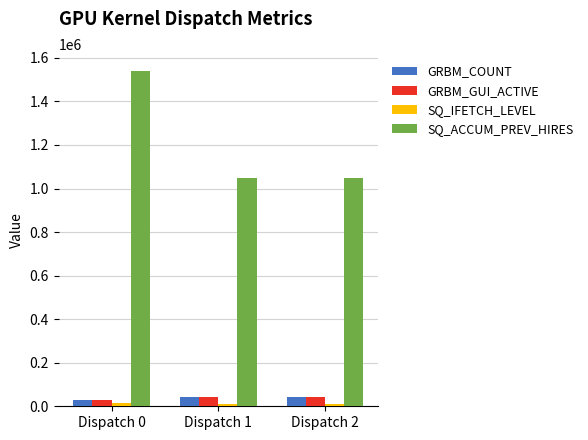

True or false: SQ_ACCUM_PREV_HIRES has a value of 954502 at Dispatch 0.

False